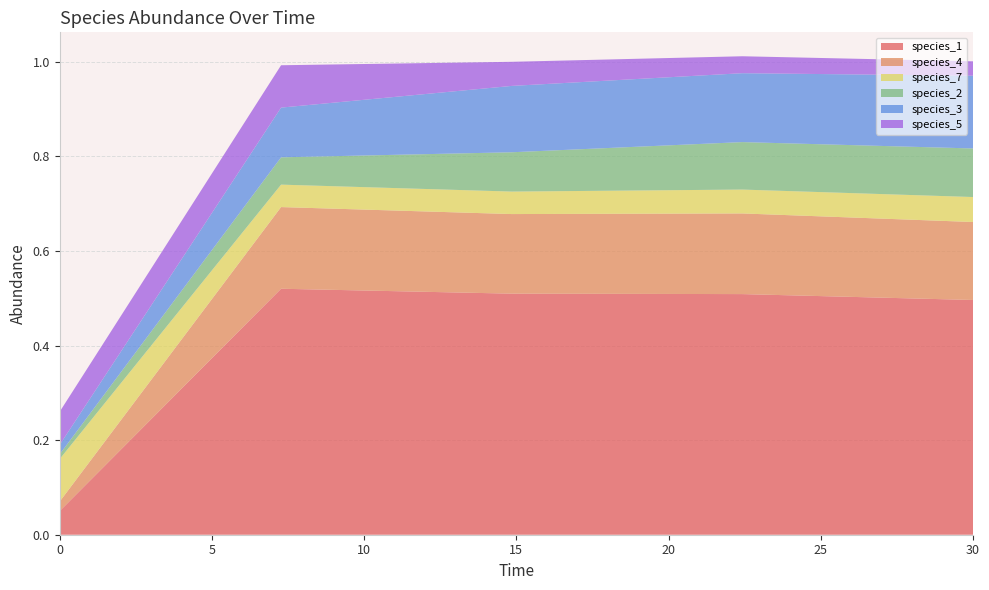

Reading left to right, extract all data points from this chart.

species_1: 0.1	0.5	0.5	0.5	0.5
species_4: 0.0	0.2	0.2	0.2	0.2
species_7: 0.1	0.0	0.0	0.1	0.1
species_2: 0.0	0.1	0.1	0.1	0.1
species_3: 0.0	0.1	0.1	0.1	0.2
species_5: 0.1	0.1	0.1	0.0	0.0